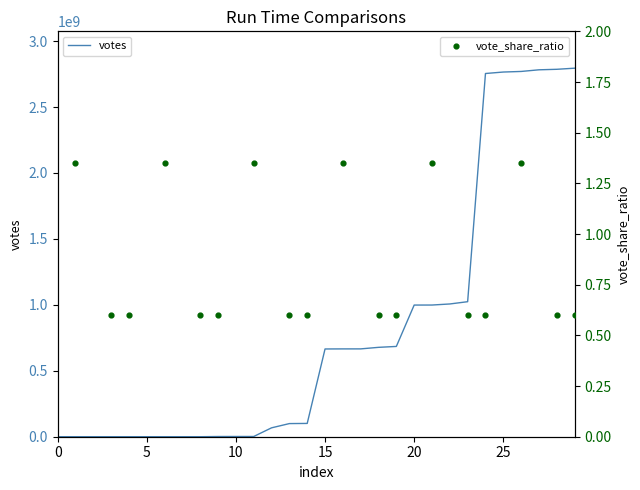

Which series has the widest spread of Y values?

votes